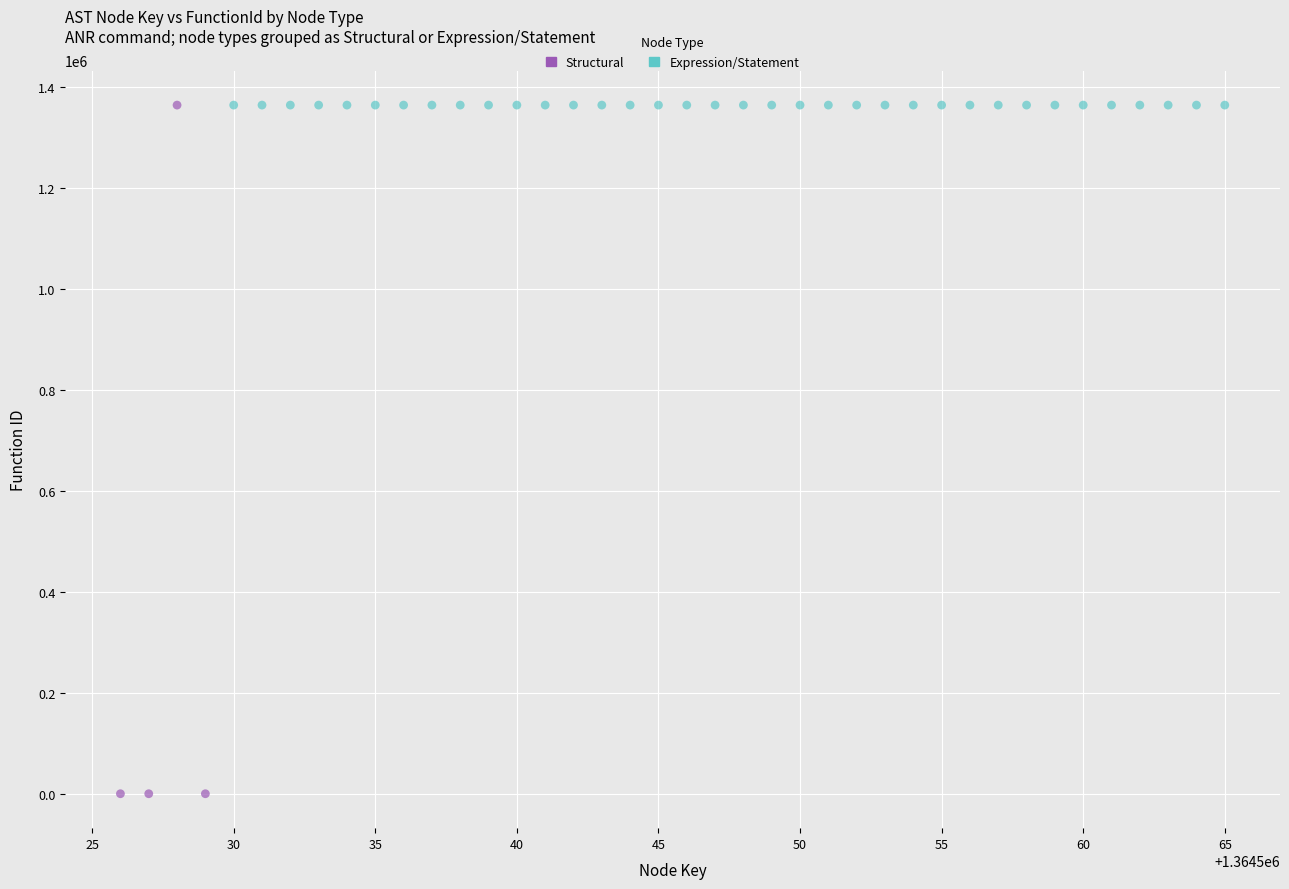

Which series contains the lowest Y value?

Structural